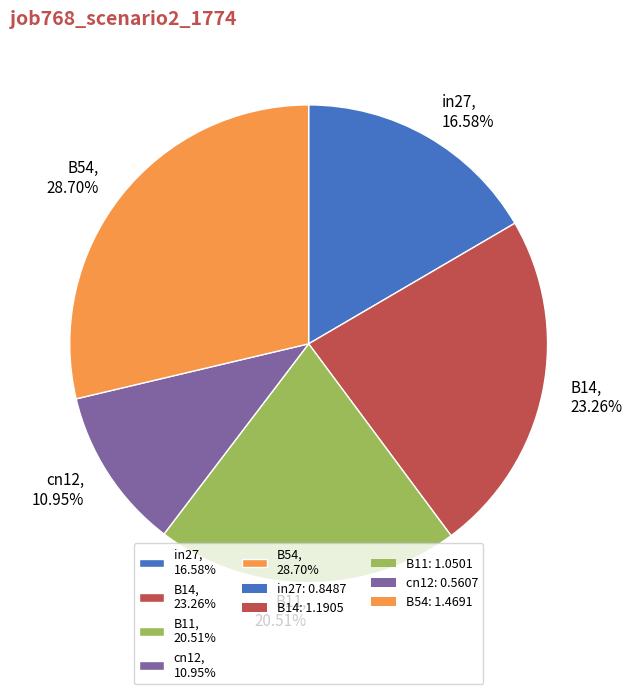

The in27 slice represents 9% of the pie. True or false?

False